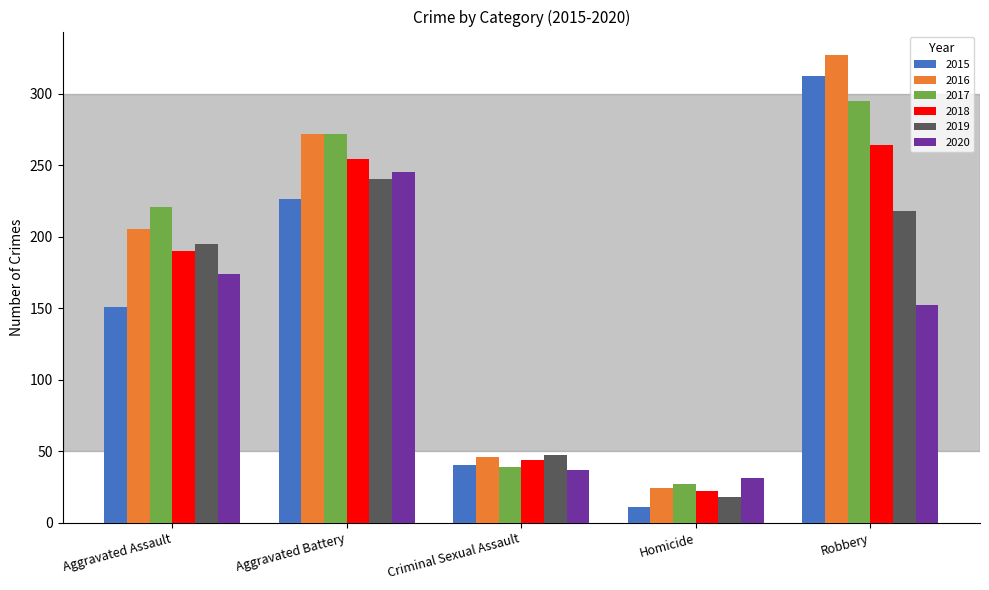

What is the difference between the maximum and minimum values in the 2018 series?

242